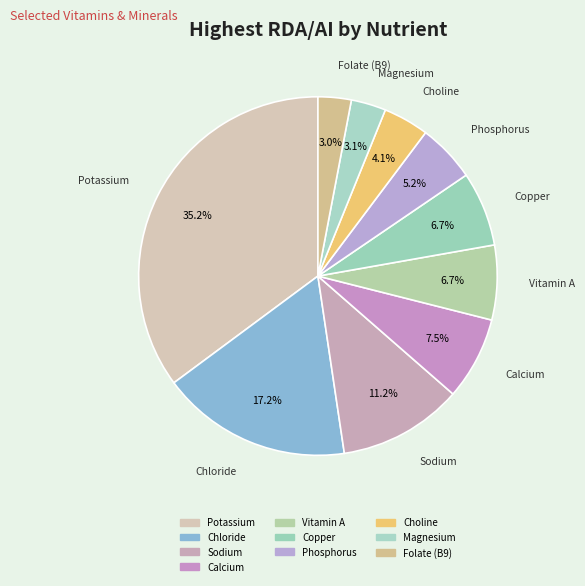

Which category has the biggest portion of the pie?

Potassium